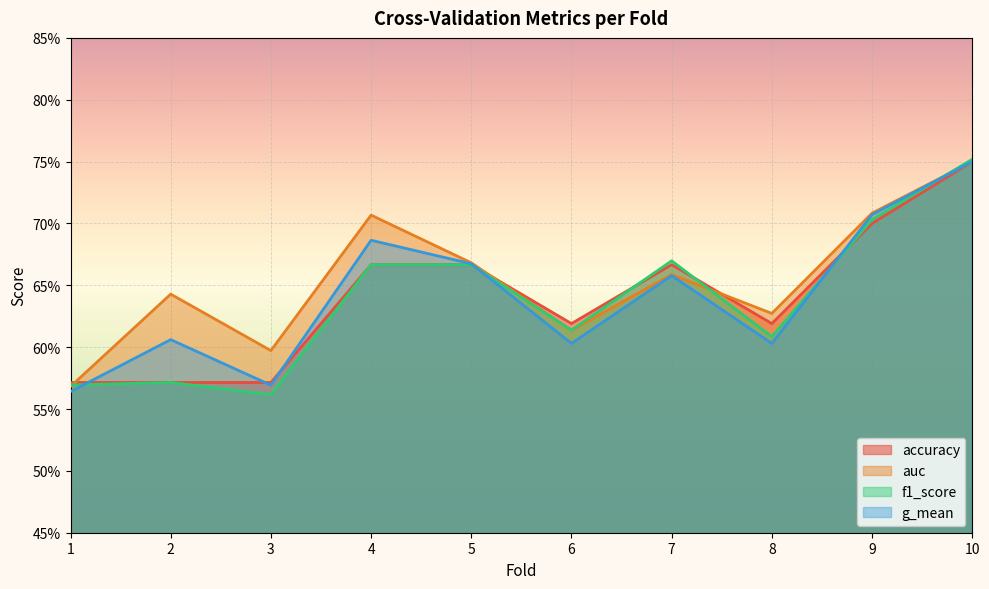

Which series has the widest spread of values?

f1_score